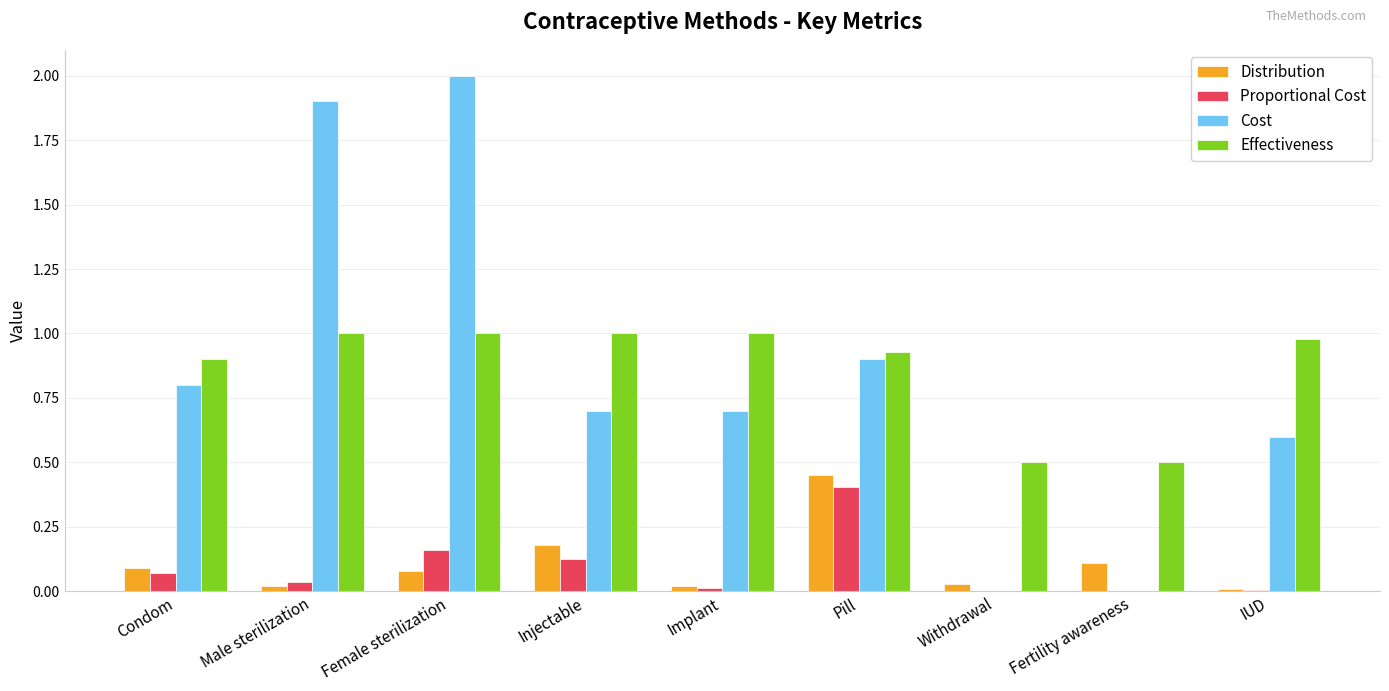

What is the sum of the Effectiveness values at Female sterilization and Pill?

1.9